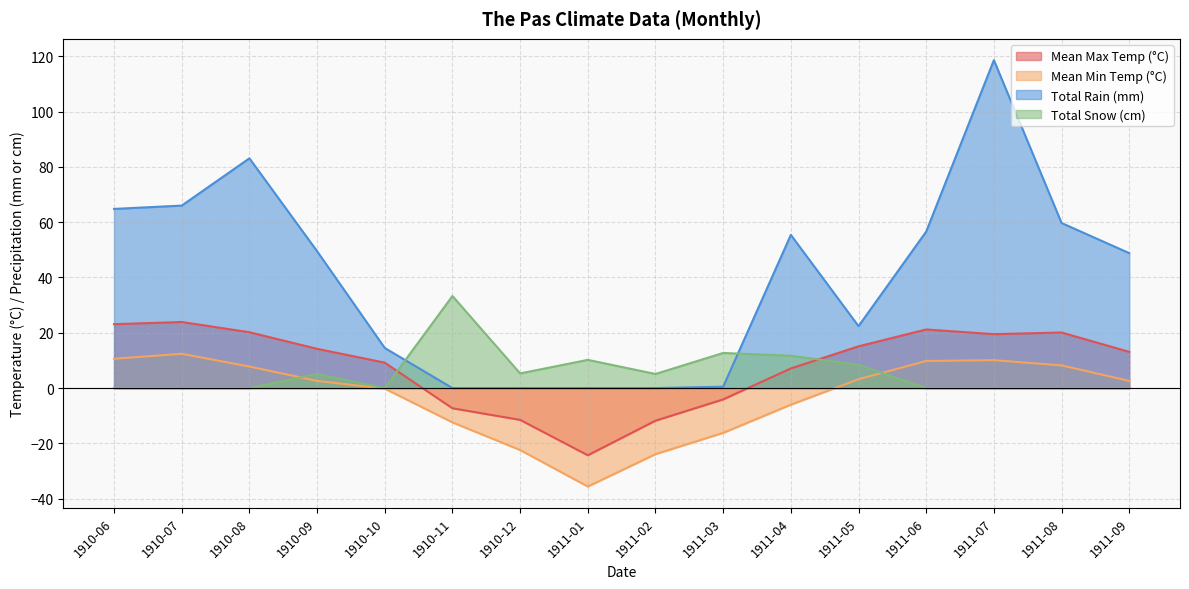

Reading left to right, extract all data points from this chart.

Mean Max Temp (°C): 23.1	23.9	20.2	14.2	9.2	-7.3	-11.5	-24.3	-11.8	-4.1	7.1	15.1	21.2	19.5	20.1	13.1
Mean Min Temp (°C): 10.6	12.4	7.8	2.6	-0.2	-12.4	-22.4	-35.6	-23.9	-16.2	-6.0	3.2	9.8	10.1	8.2	2.6
Total Rain (mm): 64.8	66.0	83.1	49.5	14.5	0.0	0.0	0.0	0.0	0.5	55.4	22.4	56.6	118.6	59.7	48.8
Total Snow (cm): 0.0	0.0	0.0	5.1	0.0	33.3	5.3	10.2	5.1	12.7	11.7	8.4	0.0	0.0	0.0	0.0